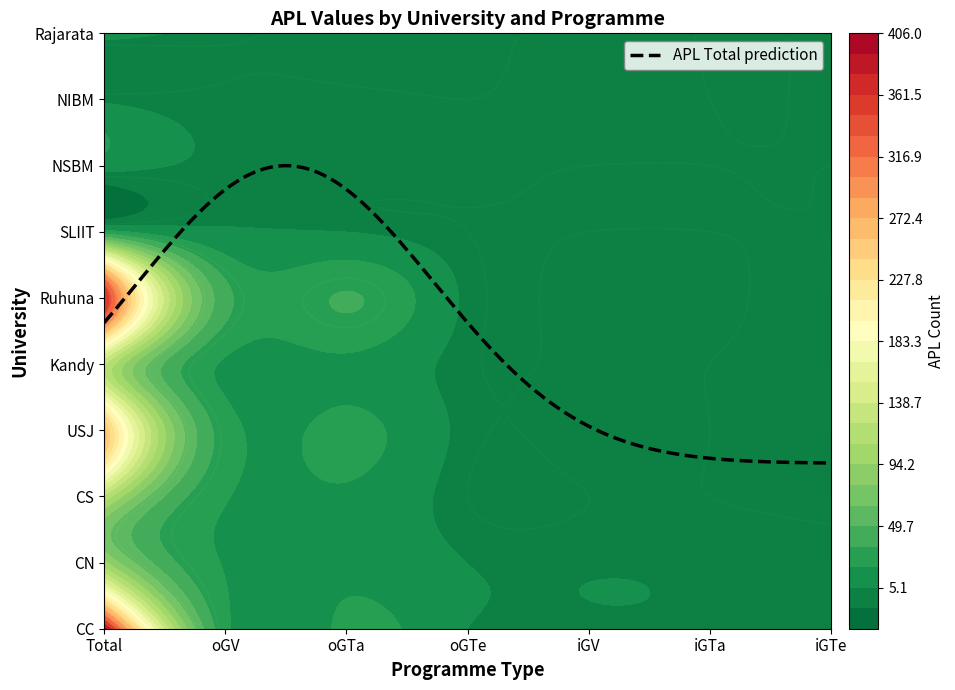

List the series in order of their peak value, highest first.

CC, Ruhuna, USJ, Kandy, CS, CN, SLIIT, Rajarata, NSBM, NIBM